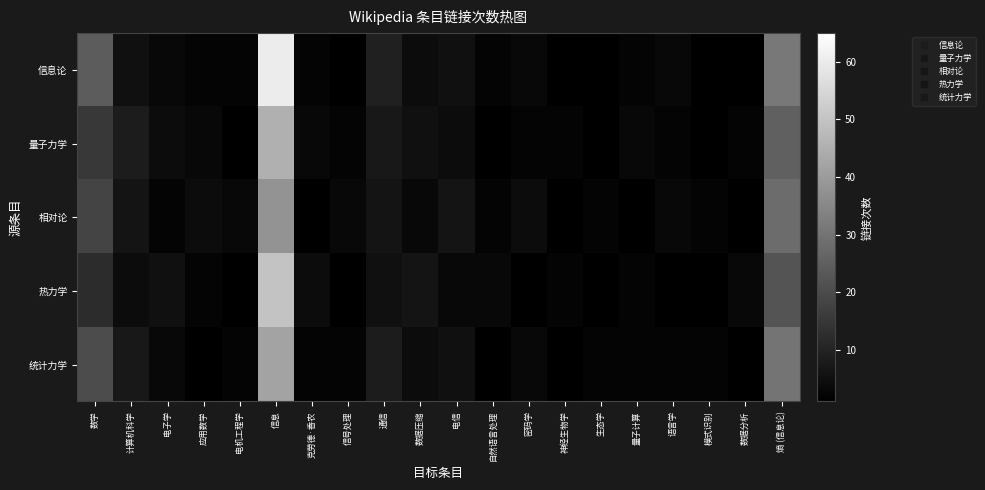

What is the spread (max minus min) of values at 通信?

4